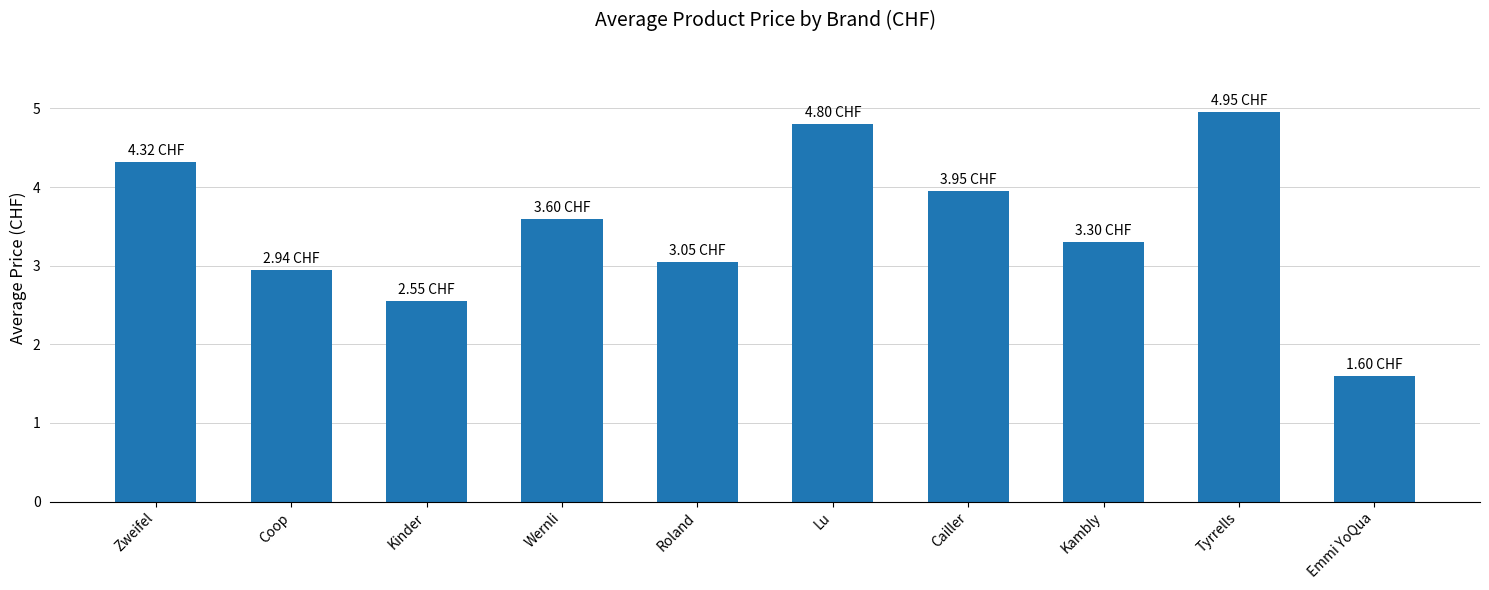

Are the bars horizontal?

No